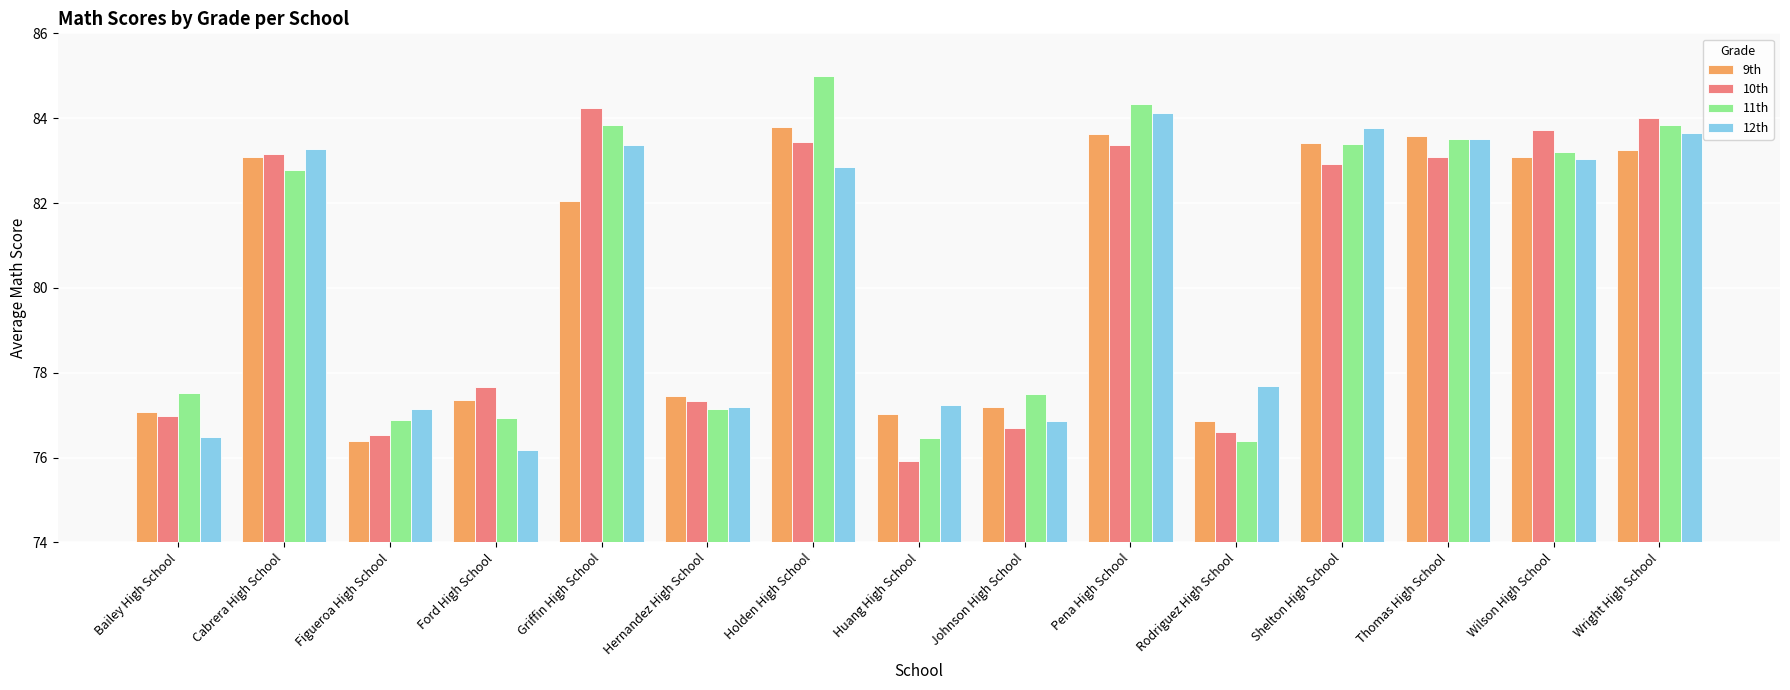

What is the spread (max minus min) of values at Hernandez High School?

0.3